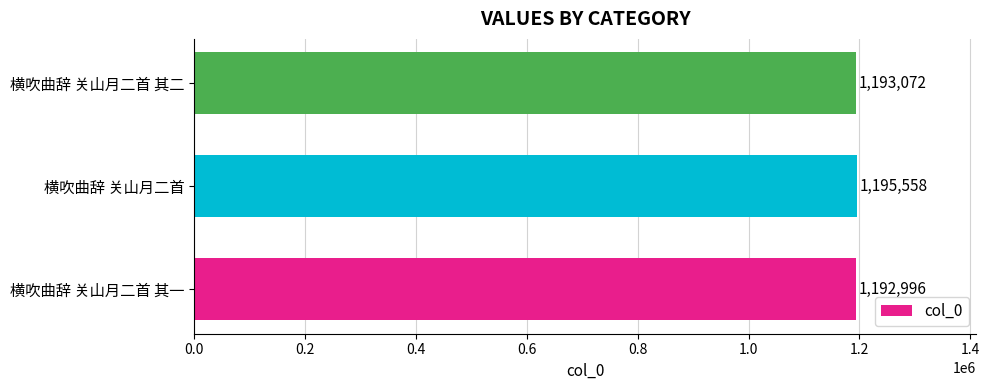

Rank the categories by value from lowest to highest.

横吹曲辞 关山月二首 其一, 横吹曲辞 关山月二首 其二, 横吹曲辞 关山月二首